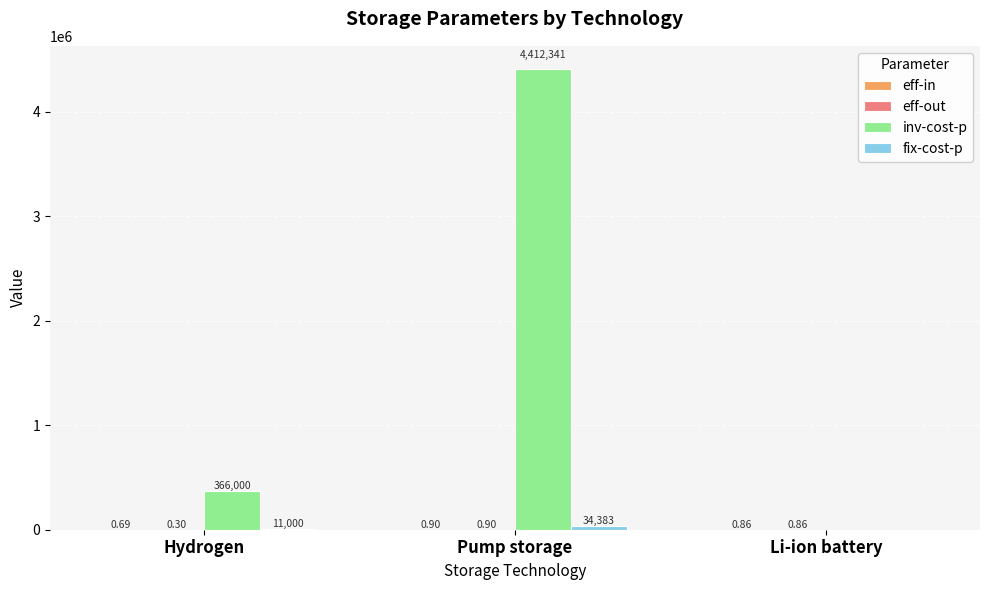

What is the sum of the inv-cost-p values at Li-ion battery and Hydrogen?

366000.0